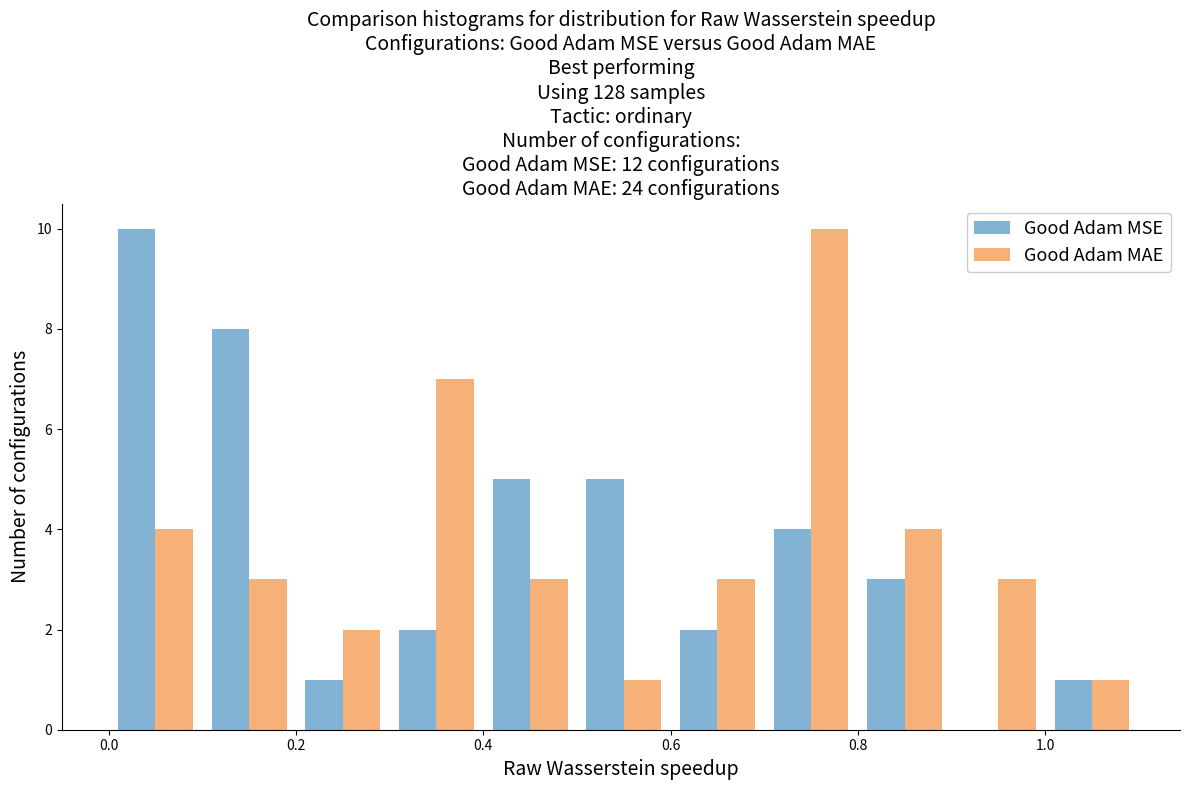

In the Good Adam MSE series, which range on the x-axis has the tallest bar?

0.0 to 0.1